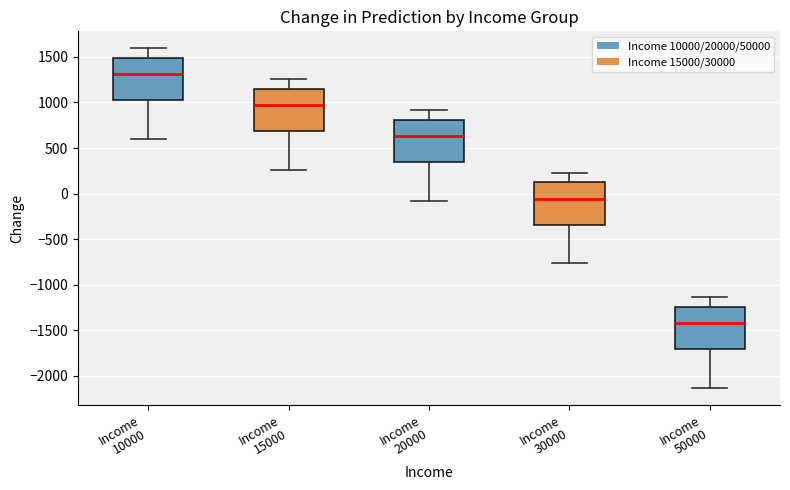

Reading left to right, transcribe this box plot: for each box, give where its median line is, the range the box spans, and where its two whiskers end, as read against the y-axis. The values are not printed on the chart, so give them approximately, as read against the axis.

Income 10000: median 1300, box 1000 to 1500, whiskers 600 to 1600
Income 15000: median 950, box 700 to 1150, whiskers 250 to 1250
Income 20000: median 650, box 350 to 800, whiskers -100 to 900
Income 30000: median -50, box -350 to 100, whiskers -750 to 250
Income 50000: median -1400, box -1700 to -1250, whiskers -2150 to -1150